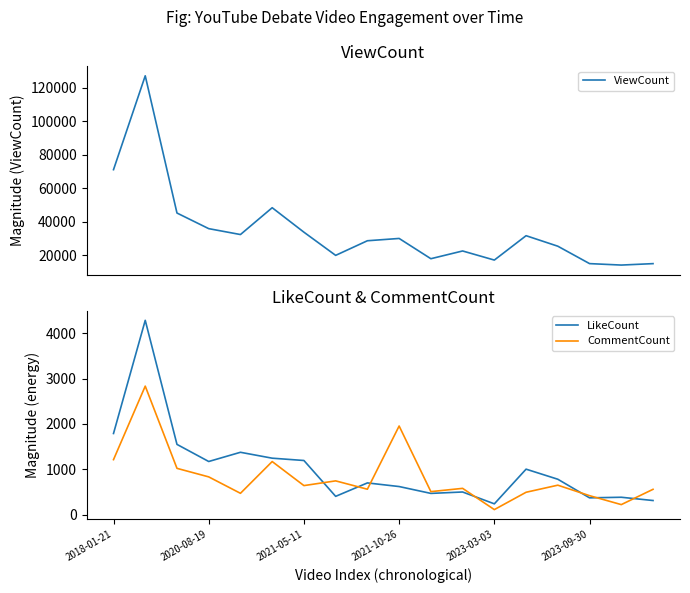

What is the average value of the CommentCount series?

834